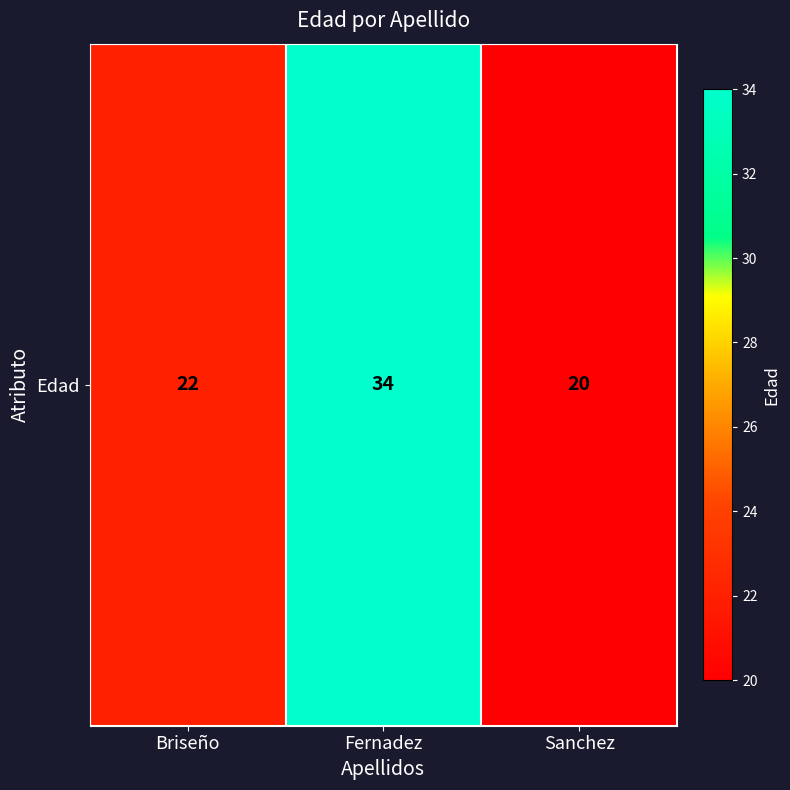

Approximately how many times larger is the value at Sanchez compared to Briseño?

0.9